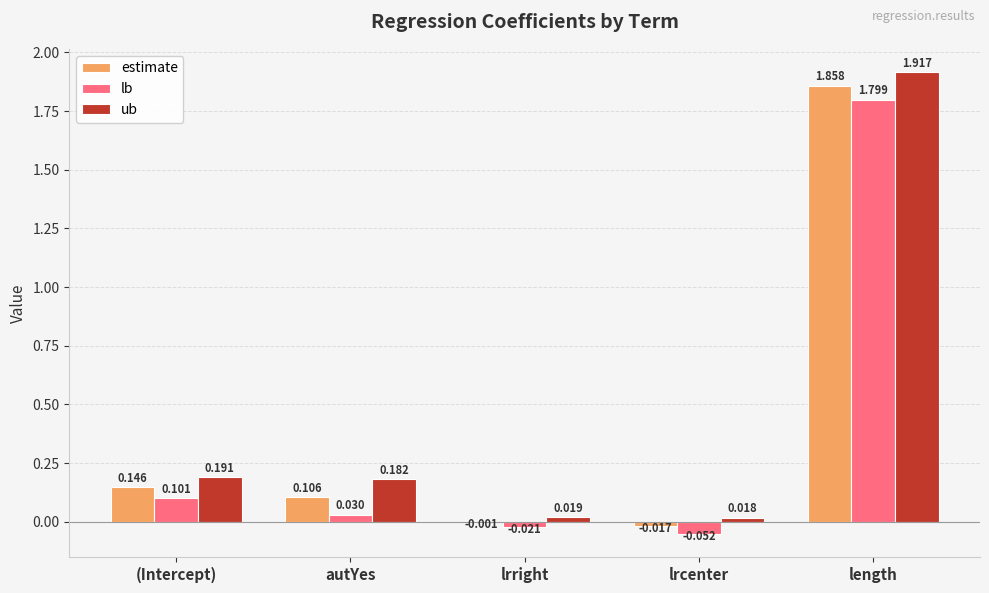

Which series has the largest total across all categories?

ub